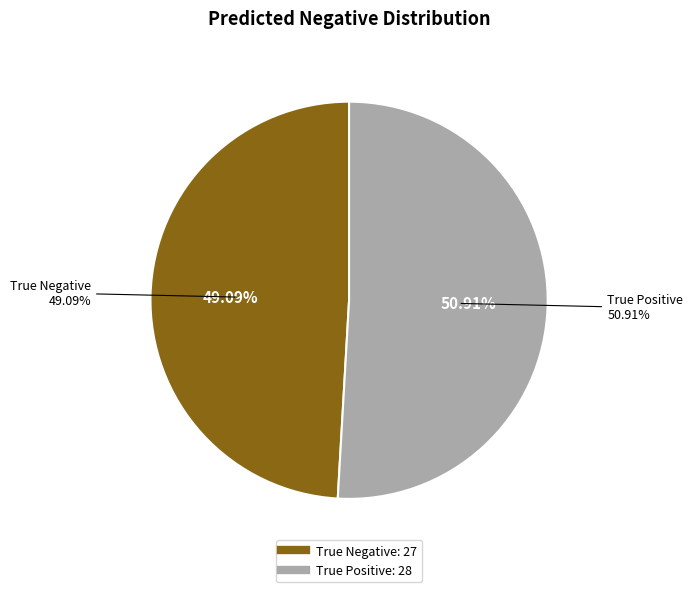

To the nearest percent, what is the combined percentage of True Negative and True Positive?

100%